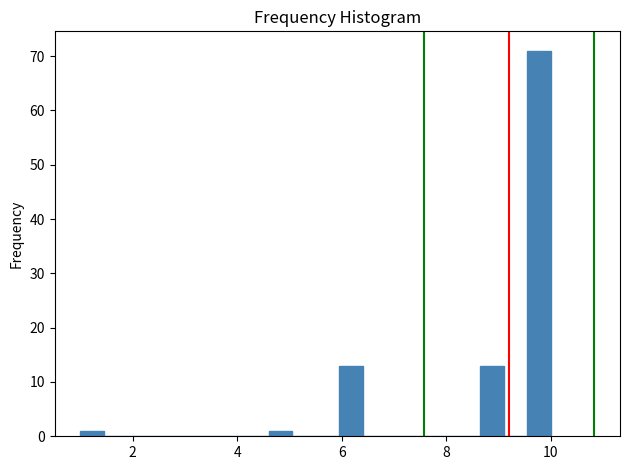

Around what value on the x-axis is the tallest bar? Give the approximate position of its centre, as read against the axis.

9.8